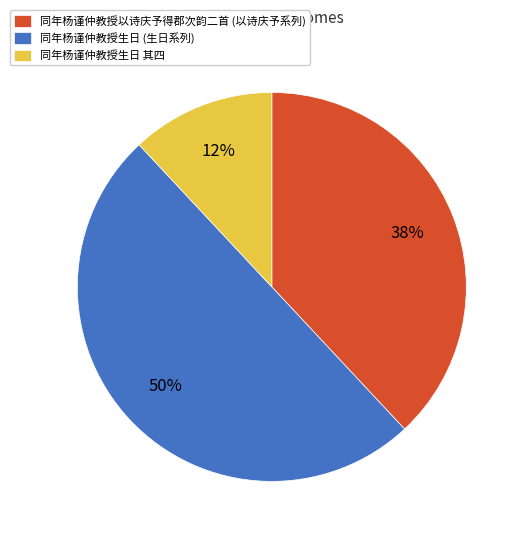

Which has a higher value, 同年杨谨仲教授生日 其四 or 同年杨谨仲教授以诗庆予得郡次韵二首 (以诗庆予系列)?

同年杨谨仲教授以诗庆予得郡次韵二首 (以诗庆予系列)